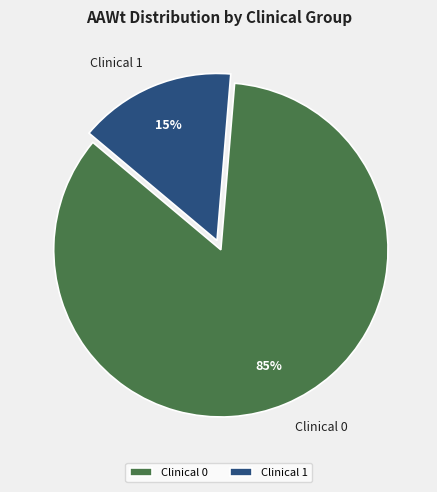

True or false: Clinical 1 accounts for 92% of the total.

False